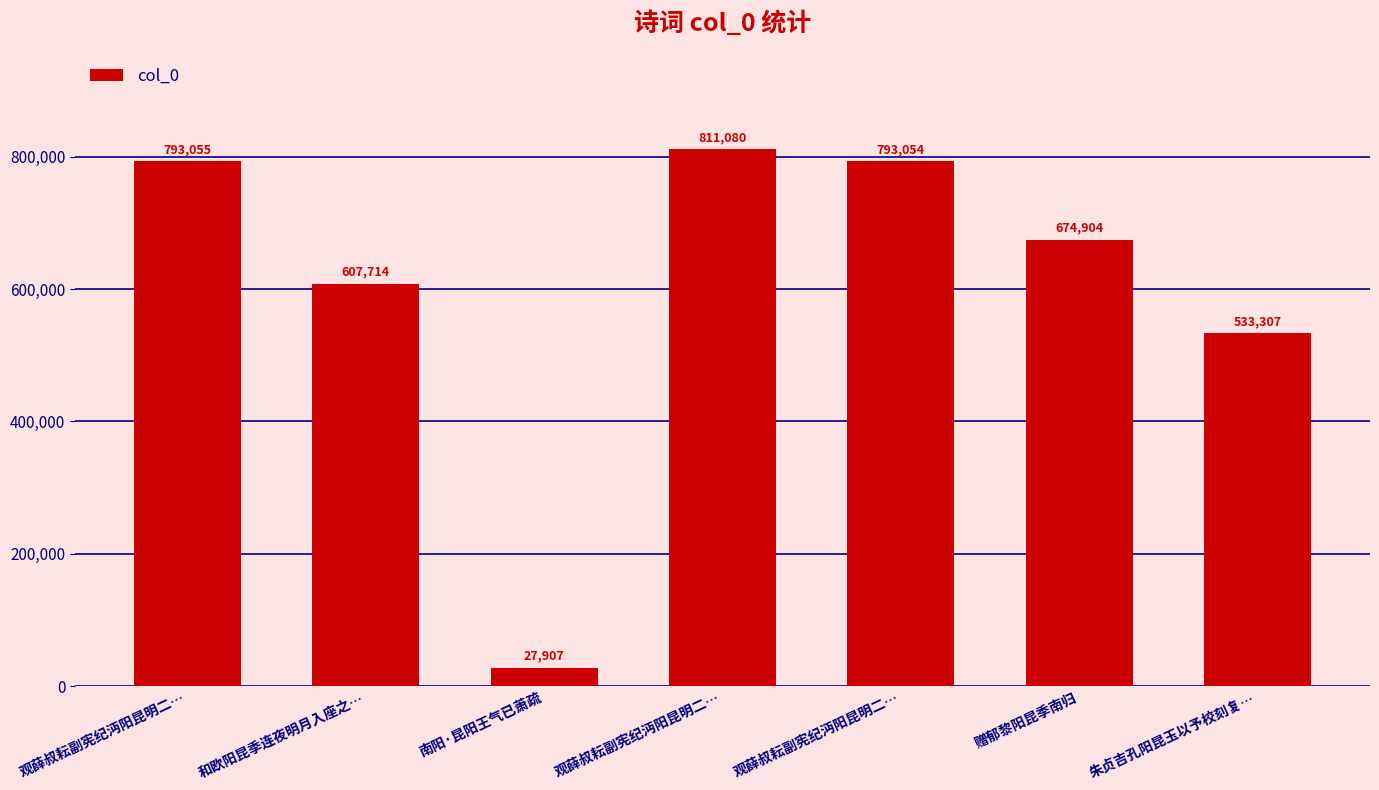

Rank the categories by value from highest to lowest.

观薛叔耘副宪纪沔阳昆明二…, 观薛叔耘副宪纪沔阳昆明二…, 观薛叔耘副宪纪沔阳昆明二…, 赠郁黎阳昆季南归, 和欧阳昆季连夜明月入座之…, 朱贞吉孔阳昆玉以予校刻复…, 南阳·昆阳王气已萧疏